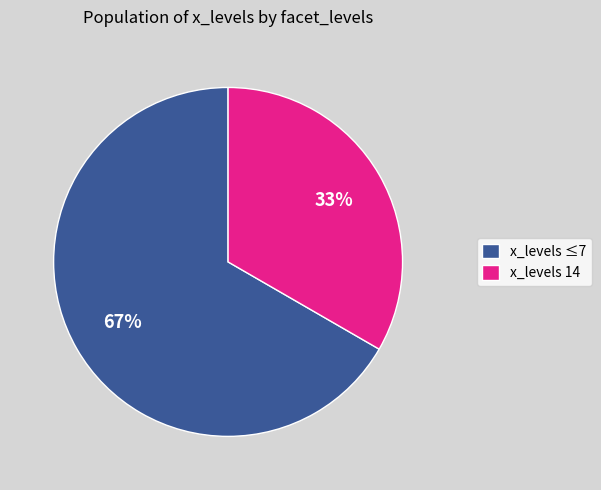

Rank the categories by value from lowest to highest.

x_levels 14, x_levels ≤7